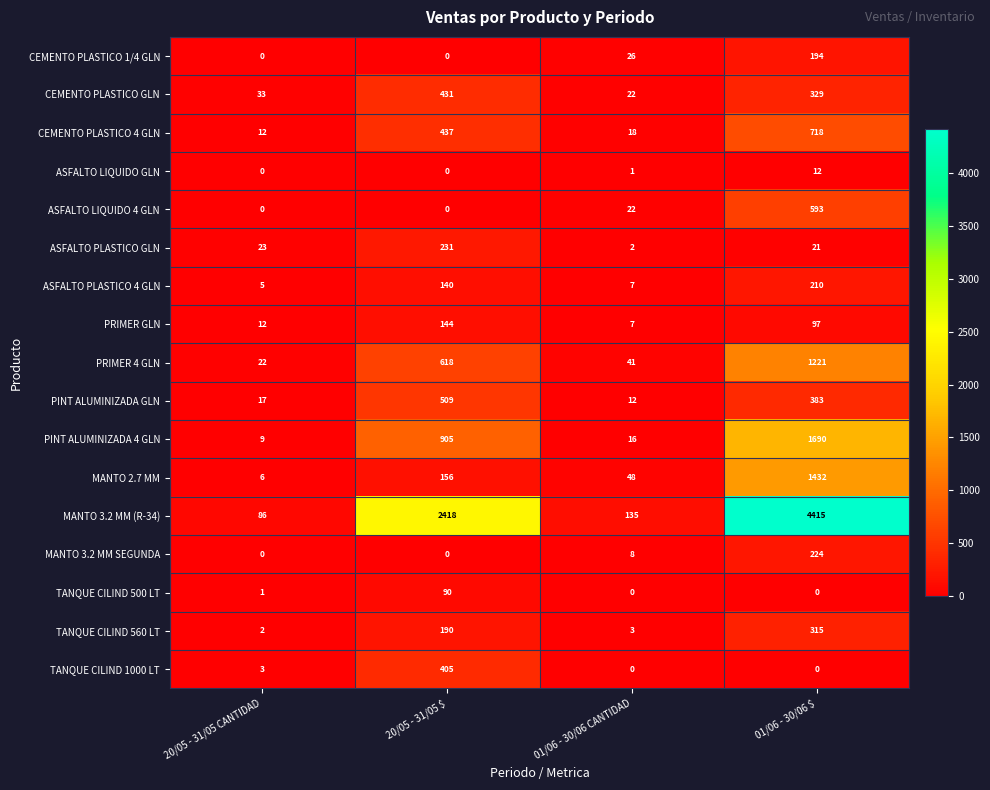

List the series in order of their peak value, highest first.

MANTO 3.2 MM (R-34), PINT ALUMINIZADA 4 GLN, MANTO 2.7 MM, PRIMER 4 GLN, CEMENTO PLASTICO 4 GLN, ASFALTO LIQUIDO 4 GLN, PINT ALUMINIZADA GLN, CEMENTO PLASTICO GLN, TANQUE CILIND 1000 LT, TANQUE CILIND 560 LT, ASFALTO PLASTICO GLN, MANTO 3.2 MM SEGUNDA, ASFALTO PLASTICO 4 GLN, CEMENTO PLASTICO 1/4 GLN, PRIMER GLN, TANQUE CILIND 500 LT, ASFALTO LIQUIDO GLN